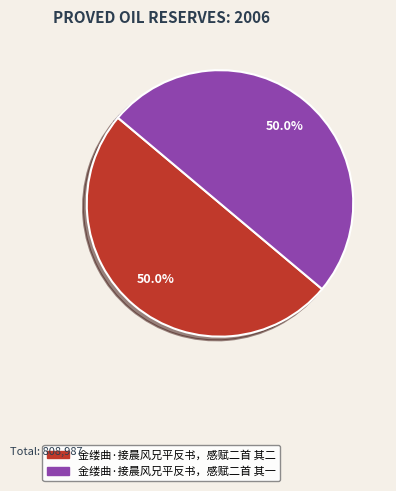

To the nearest percent, what percentage of the pie is 金缕曲·接晨风兄平反书，感赋二首 其一?

50%